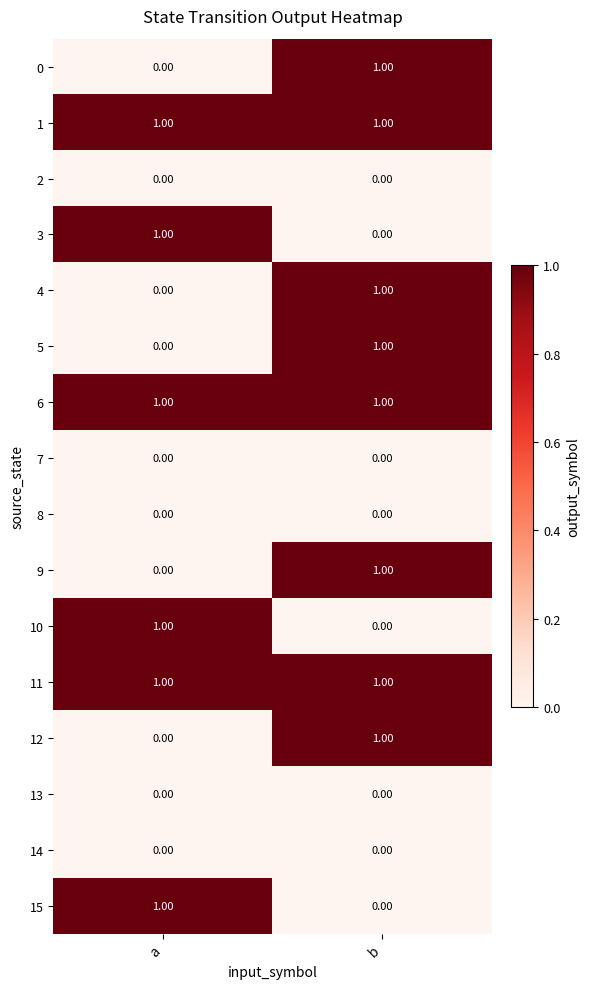

At which label does 0 reach its peak?

b